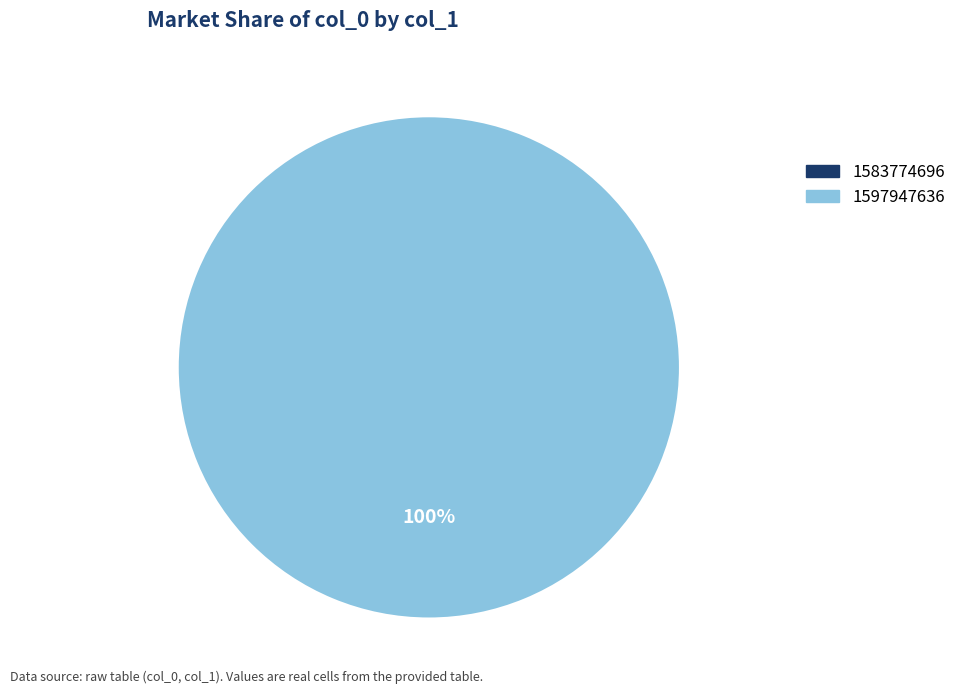

Which has a higher value, 1583774696 or 1597947636?

1597947636